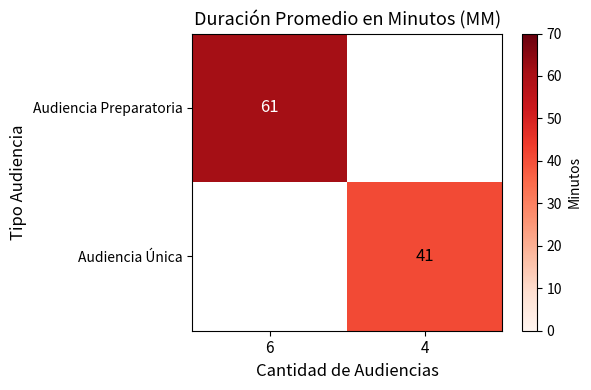

The value of Audiencia Preparatoria at 6 is 61. True or false?

True